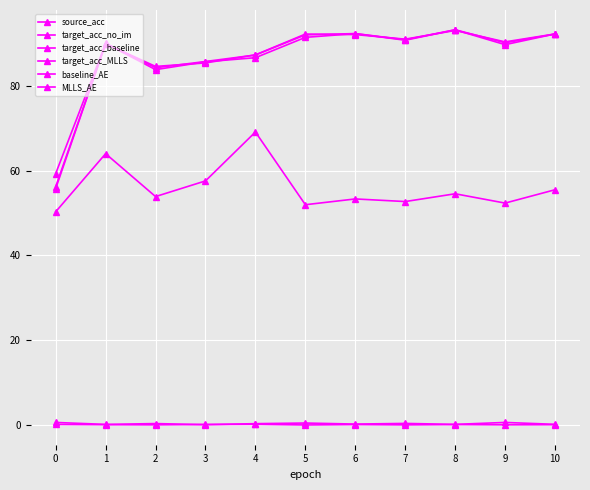

What is the spread (max minus min) of values at 9?

90.3